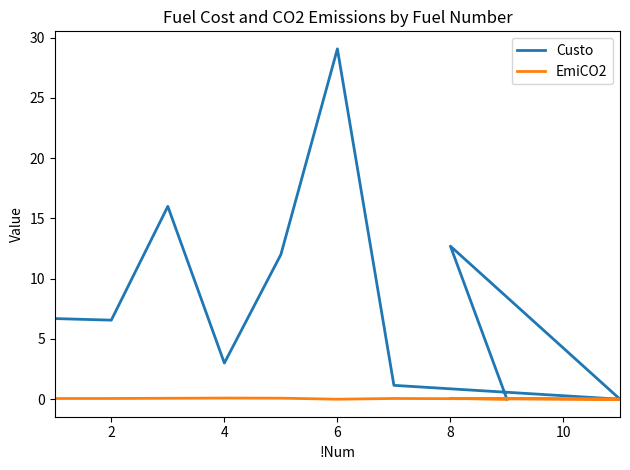

Reading left to right, list all the values displayed in this chart.

Custo: 6.7	6.6	16.0	3.0	12.0	29.1	1.1	0.0	12.7	0.0
EmiCO2: 0.1	0.1	0.1	0.1	0.1	0.0	0.1	0.0	0.1	0.0